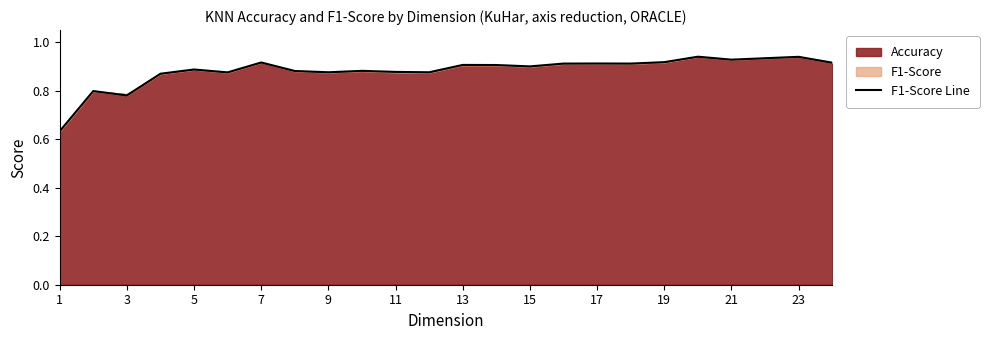

What is the approximate value at 1?

0.6